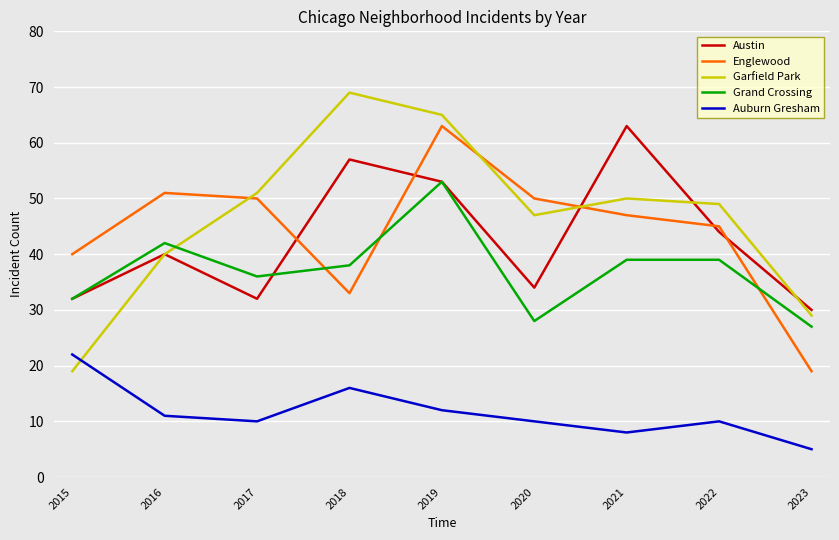

Read the Englewood value at 2018.

33